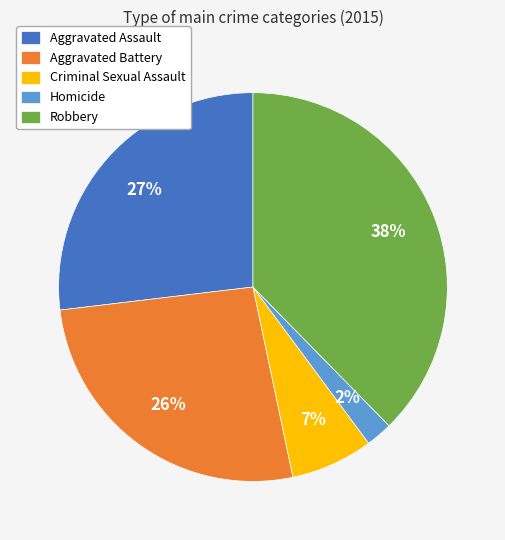

To the nearest percent, what is the difference between the Homicide and Criminal Sexual Assault slice percentages?

5%